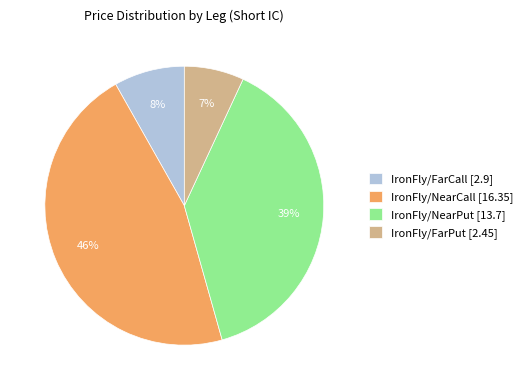

To the nearest percent, what is the average slice percentage?

25%